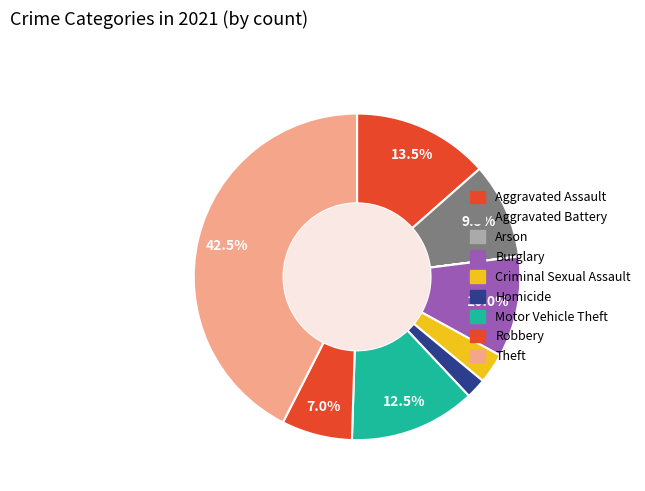

Do Burglary and Motor Vehicle Theft together represent more than half of the pie?

No